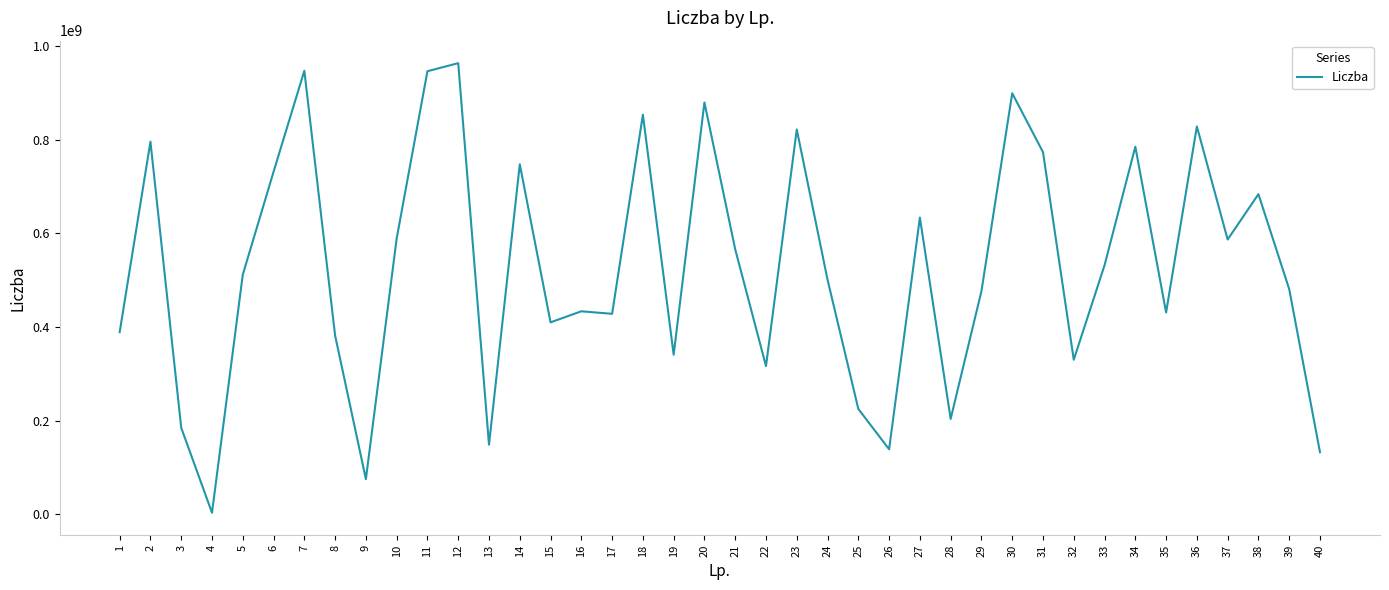

Is it true that the value at 16 is 751760808?

False